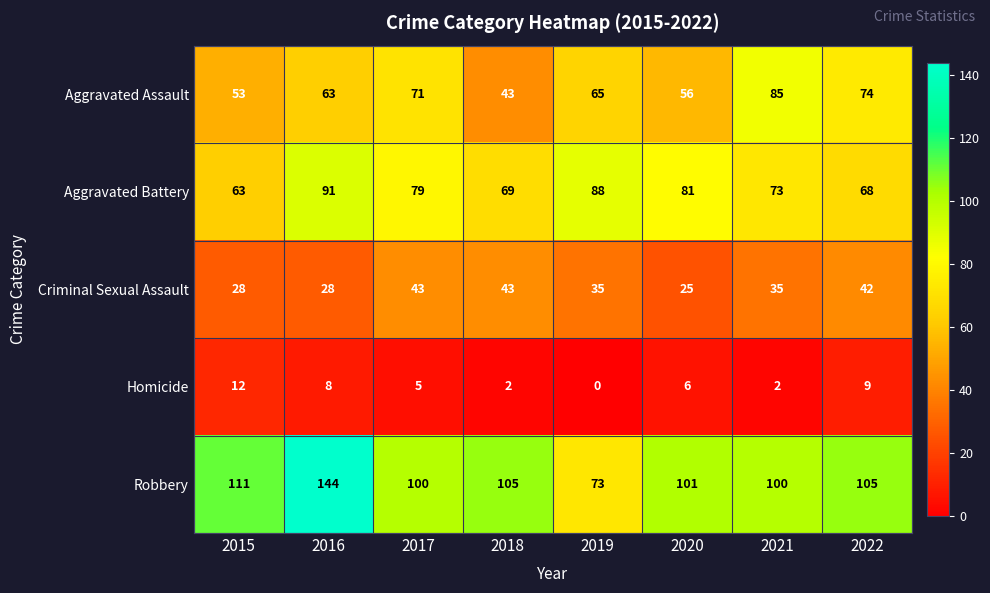

The Aggravated Assault series shows 74 at 2022. True or false?

True